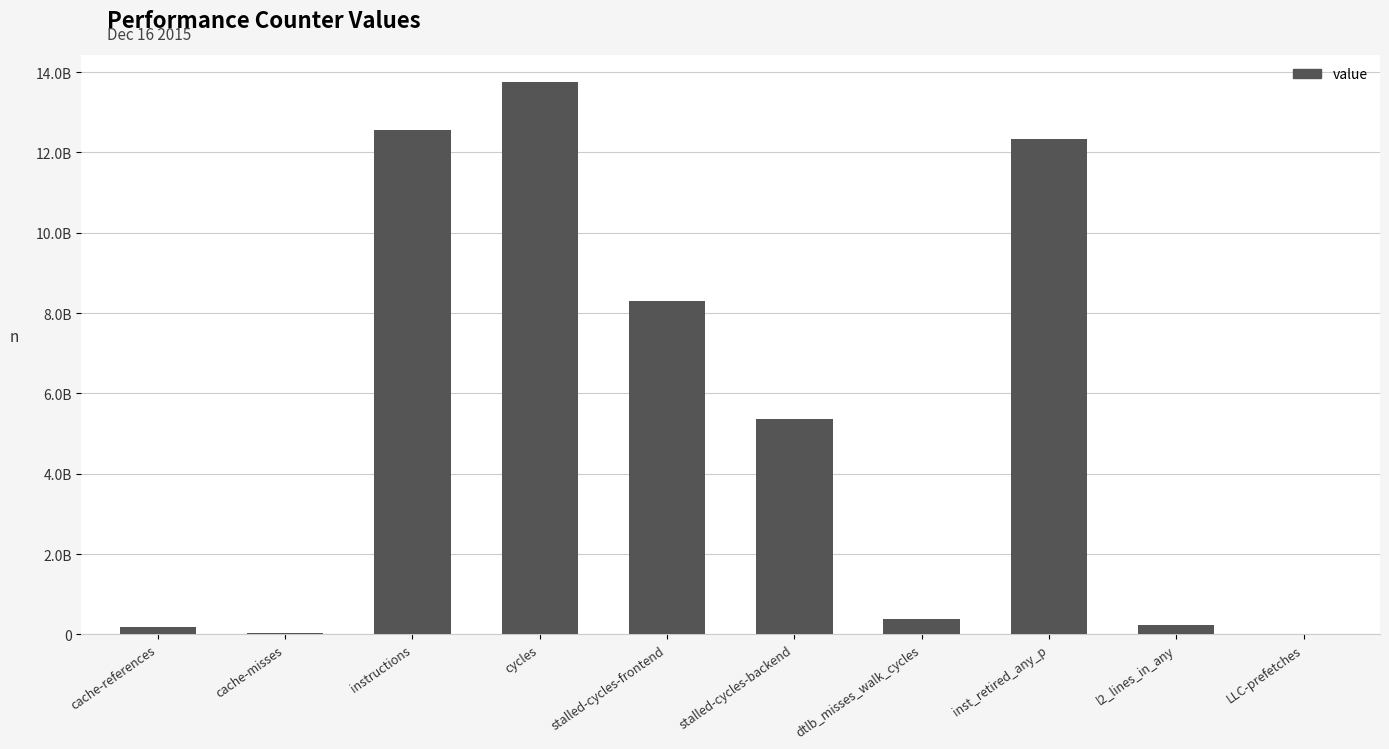

At which label does the data first exceed 5356575276?

instructions